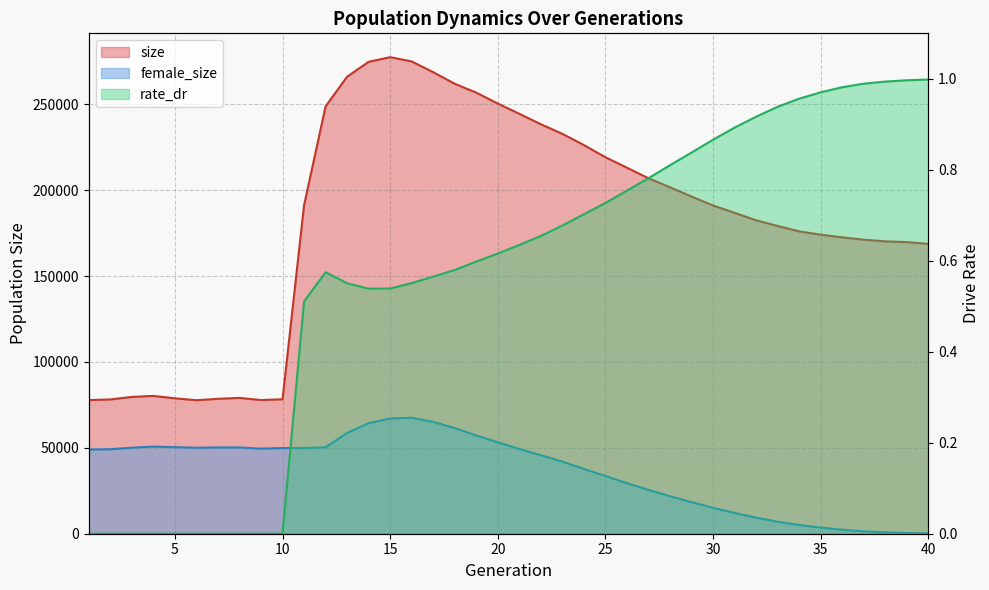

The female_size series shows 16713.6 at 26. True or false?

False